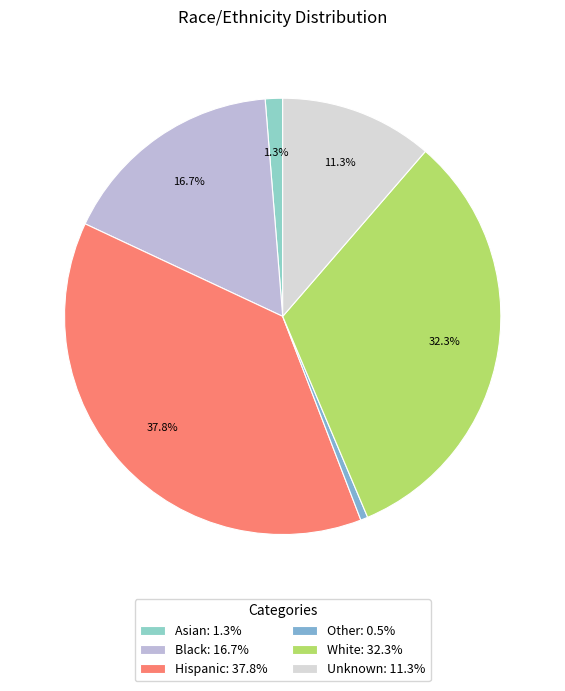

What percentage is the White slice, to the nearest percent?

32%